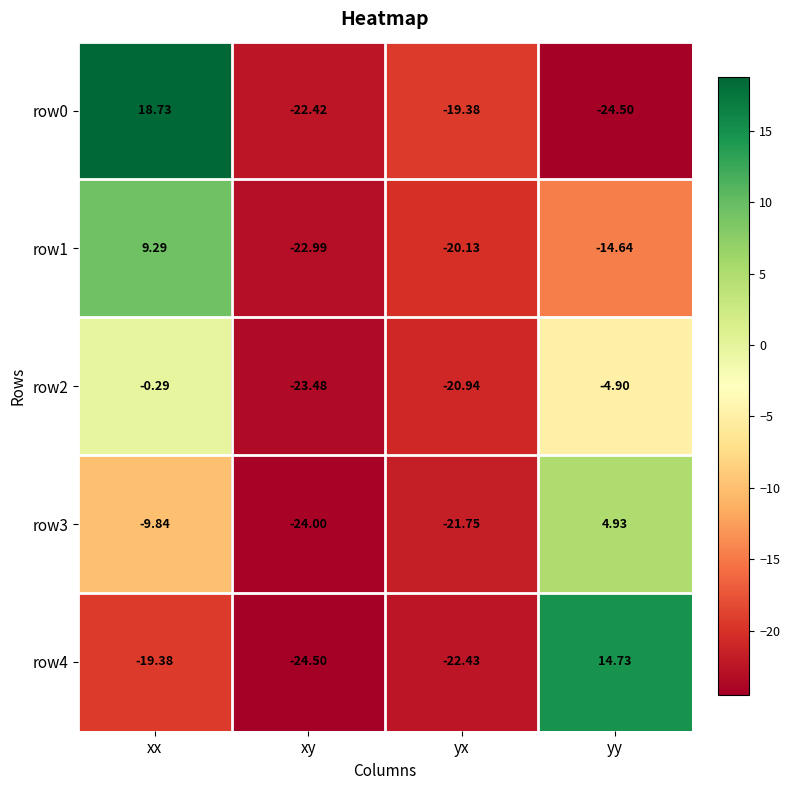

How many values in row1 are below zero?

3